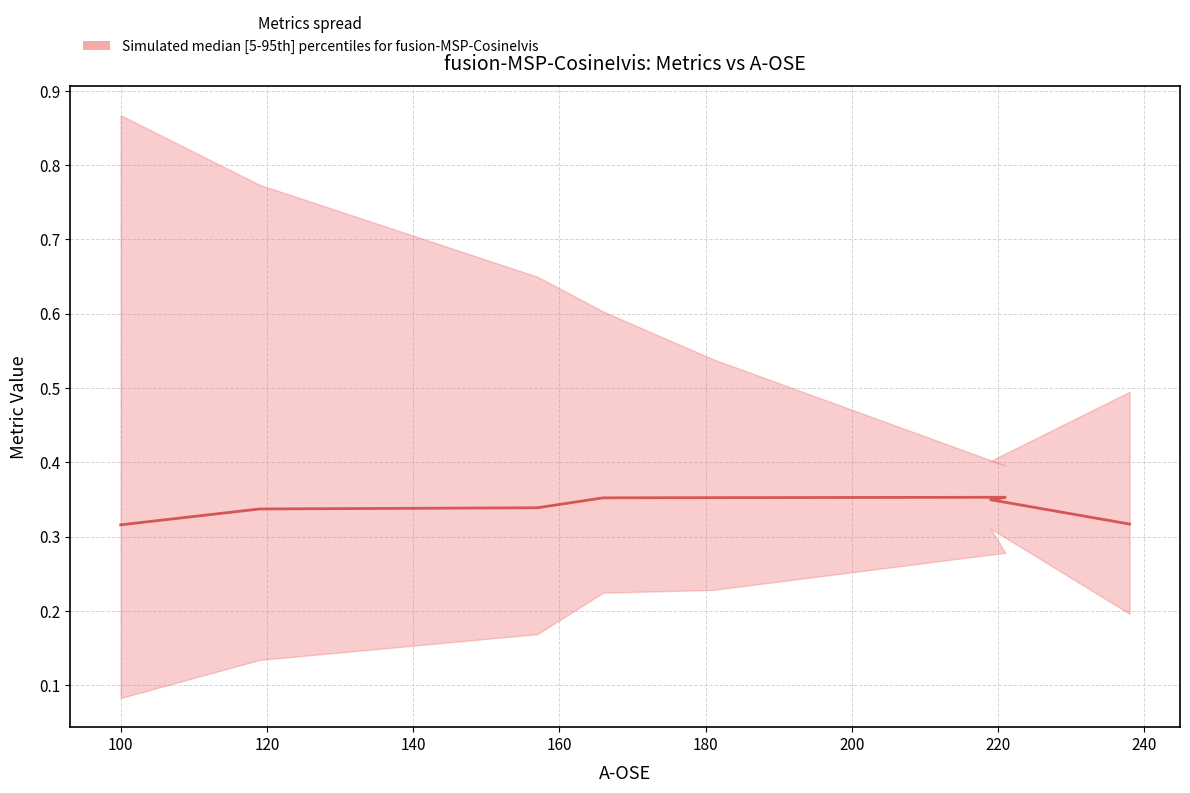

What is the average value?

0.3